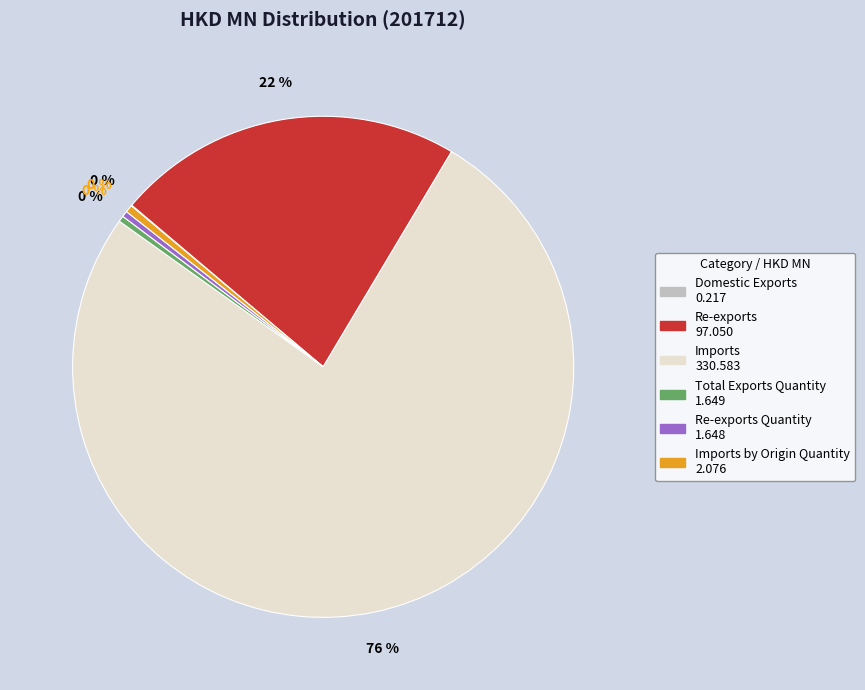

Is there a majority slice in this chart?

Yes